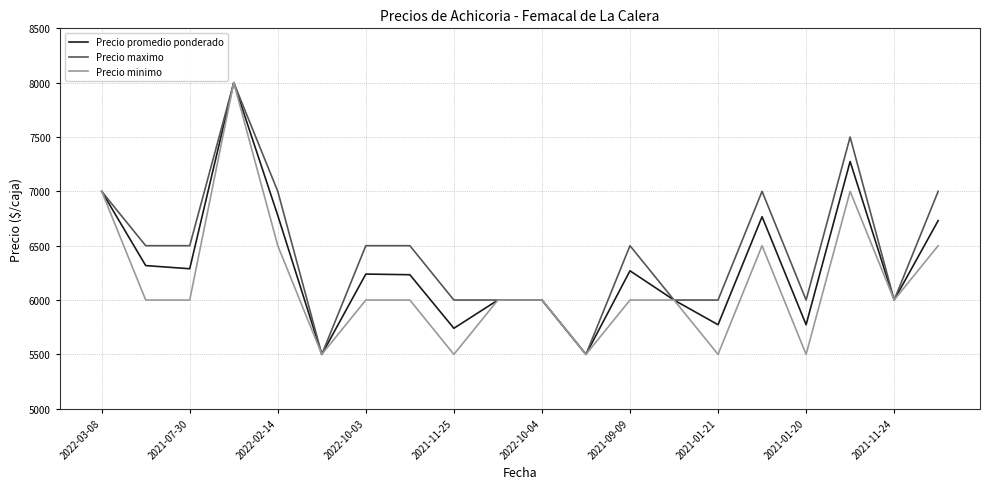

Which series has the largest total across all categories?

Precio maximo